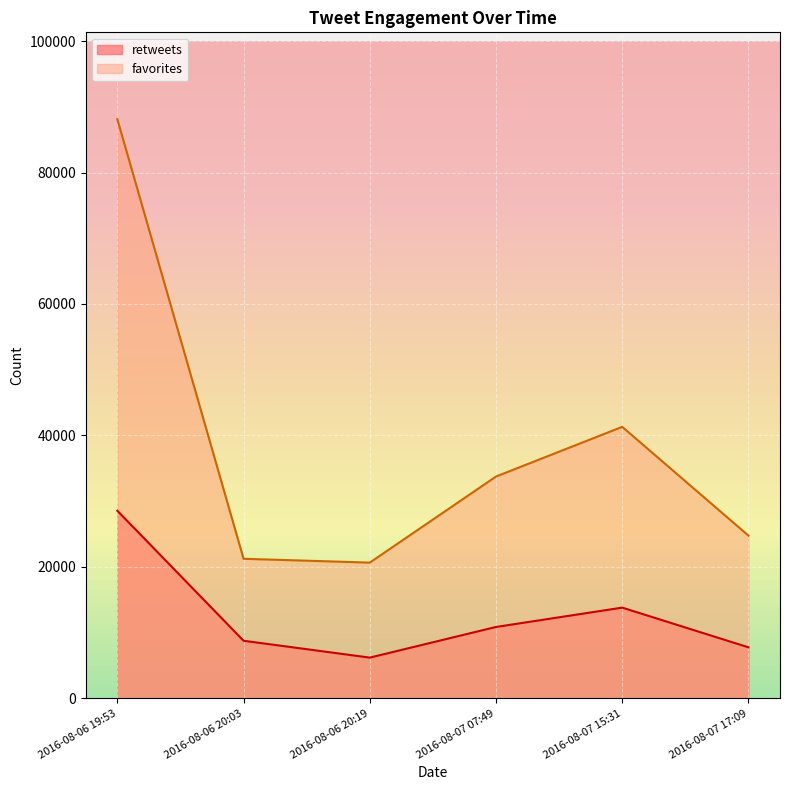

List the series in order of their overall mean, highest first.

favorites, retweets